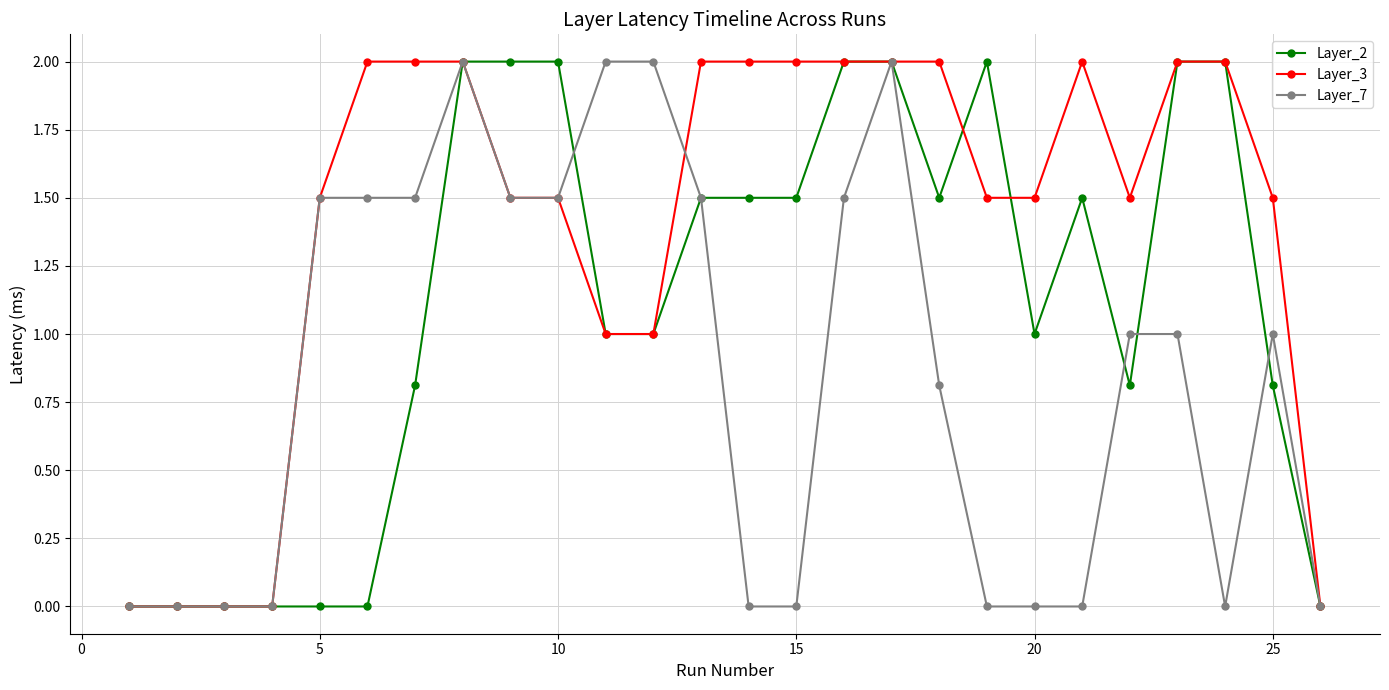

What is the maximum value shown in the chart?

2.0